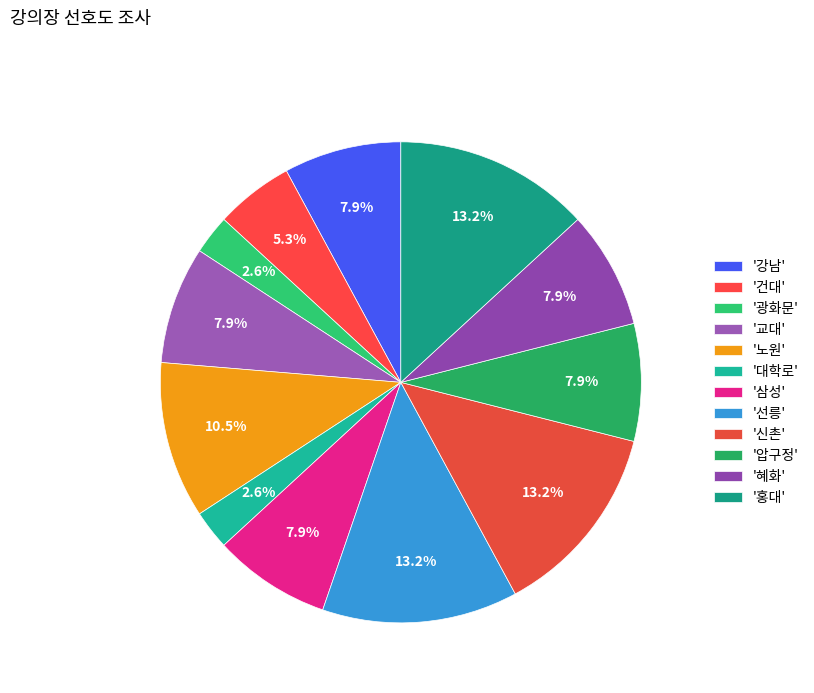

Rank the categories by value from highest to lowest.

선릉, 신촌, 홍대, 노원, 강남, 교대, 삼성, 압구정, 혜화, 건대, 광화문, 대학로